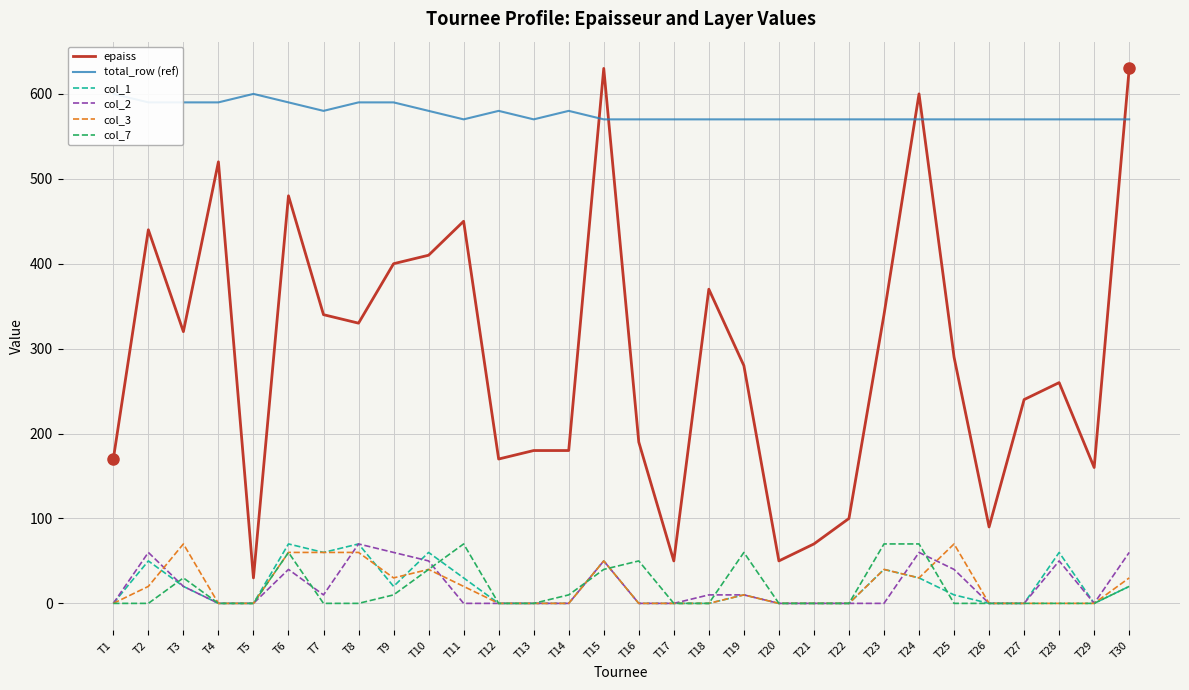

True or false: col_2 and col_7 cross at least once.

True